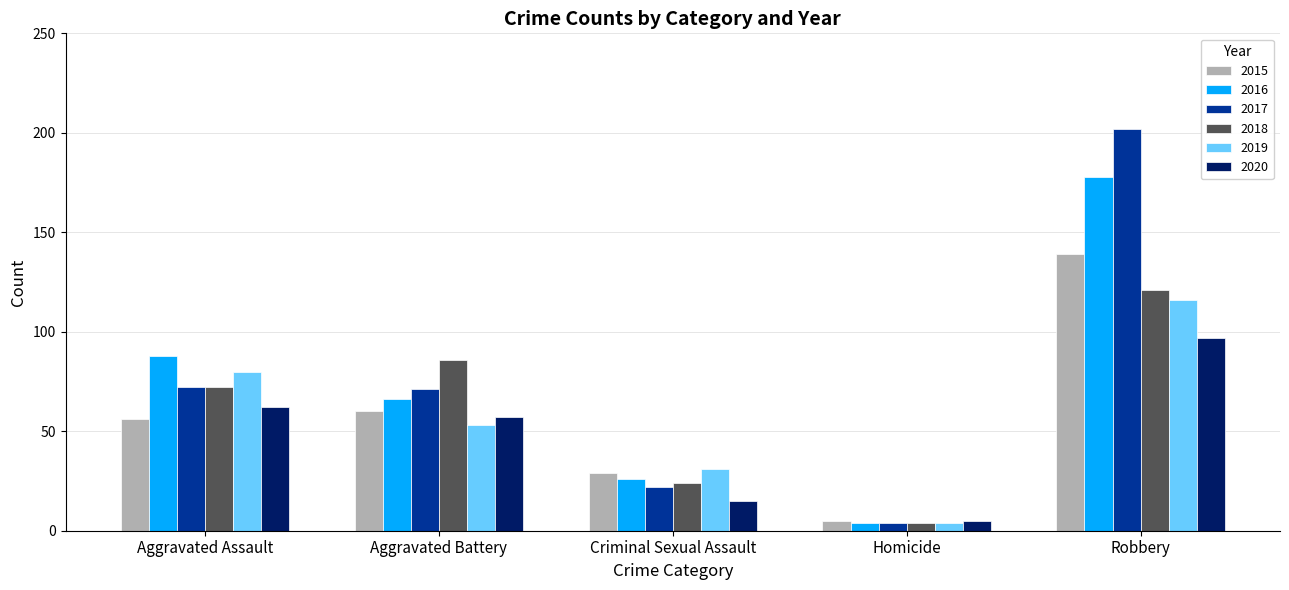

Rank the categories by 2018 value from lowest to highest.

Homicide, Criminal Sexual Assault, Aggravated Assault, Aggravated Battery, Robbery